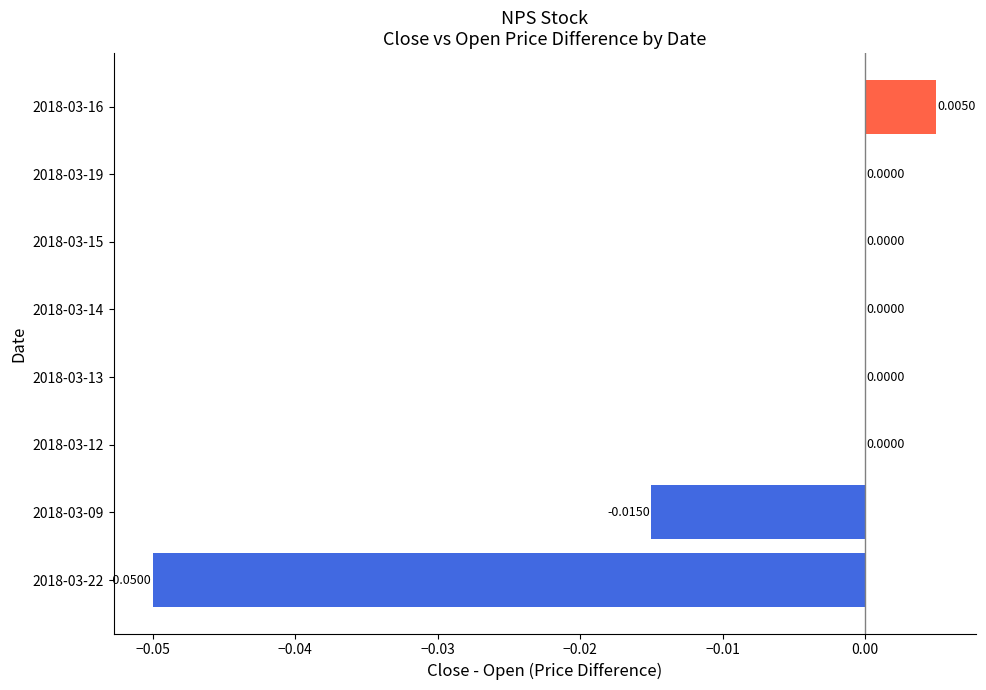

Which has a higher value, 2018-03-22 or 2018-03-16?

2018-03-16